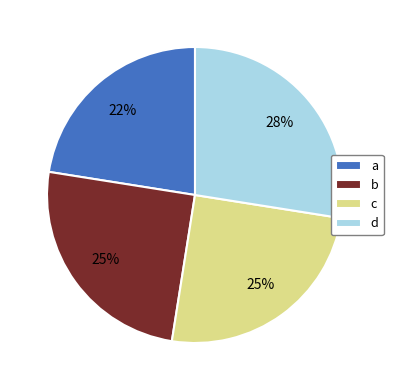

Does b account for over 50% of the chart?

No